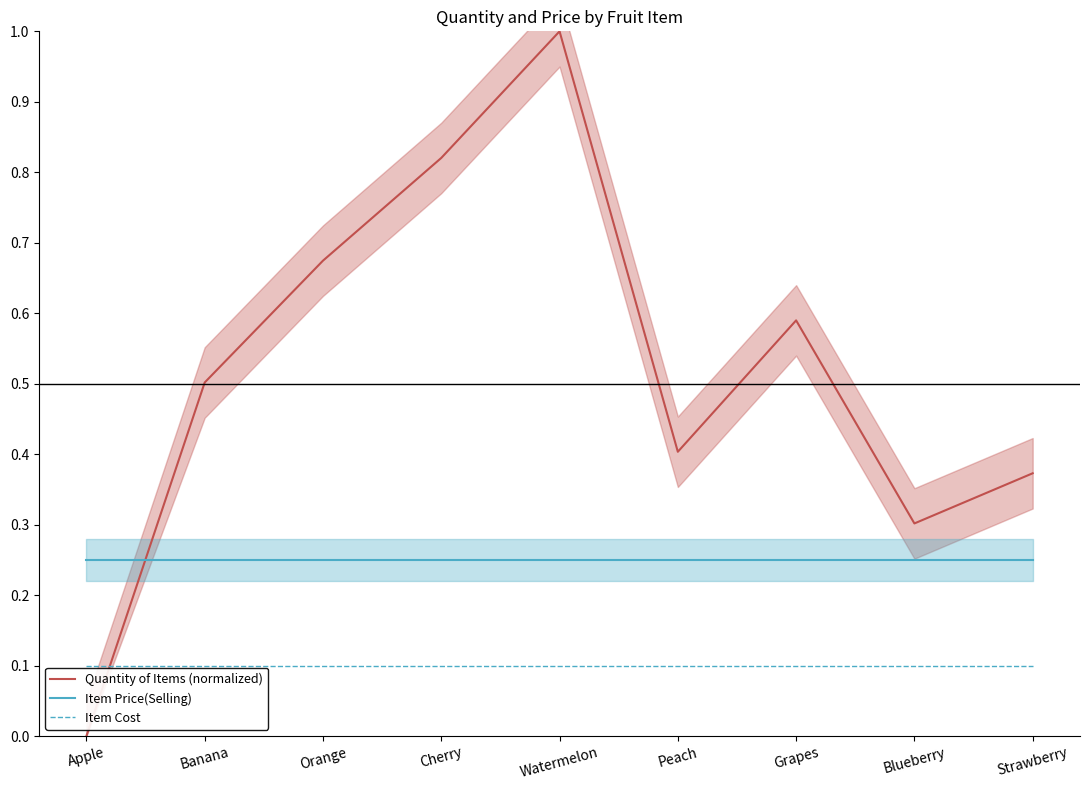

What is the approximate value of Quantity of Items (normalized) at Blueberry?

0.3